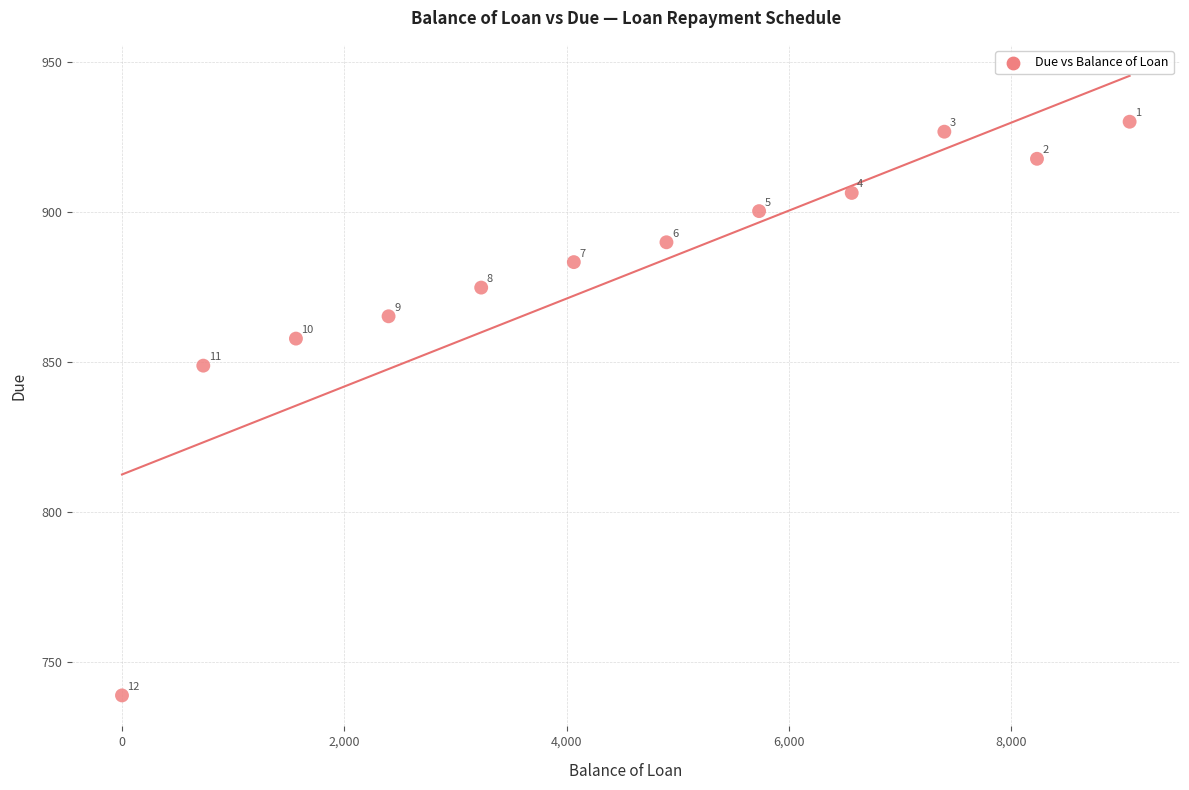

What is the average Y value?

878.3